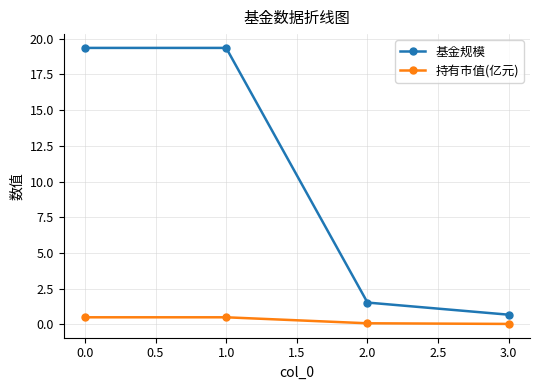

True or false: 持有市值(亿元) has more than 2 interior local peaks.

False